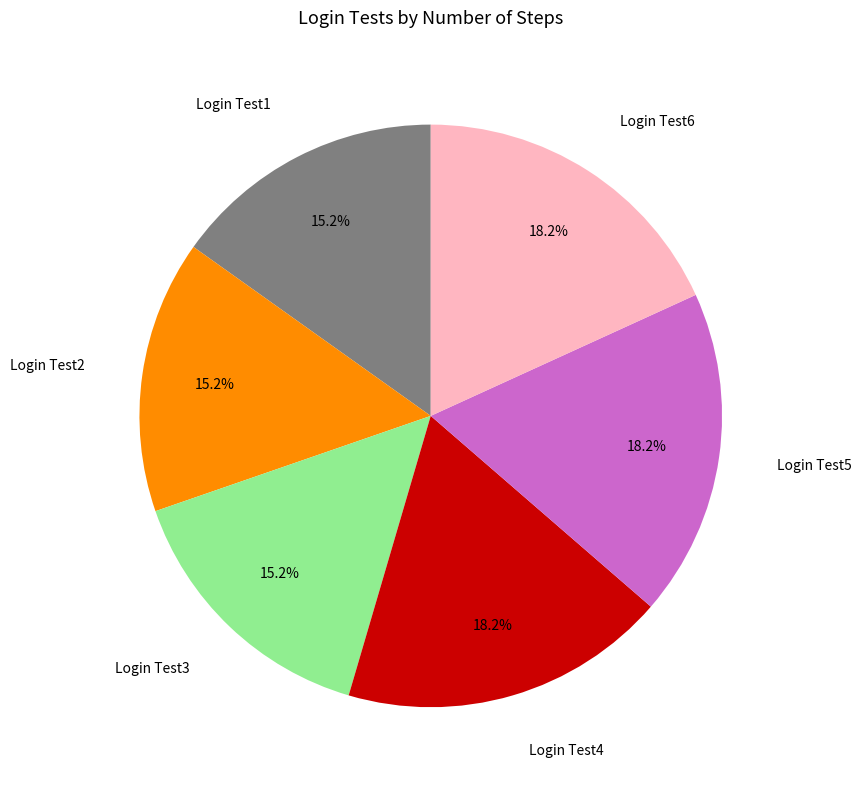

Count the number of slices in the pie.

6